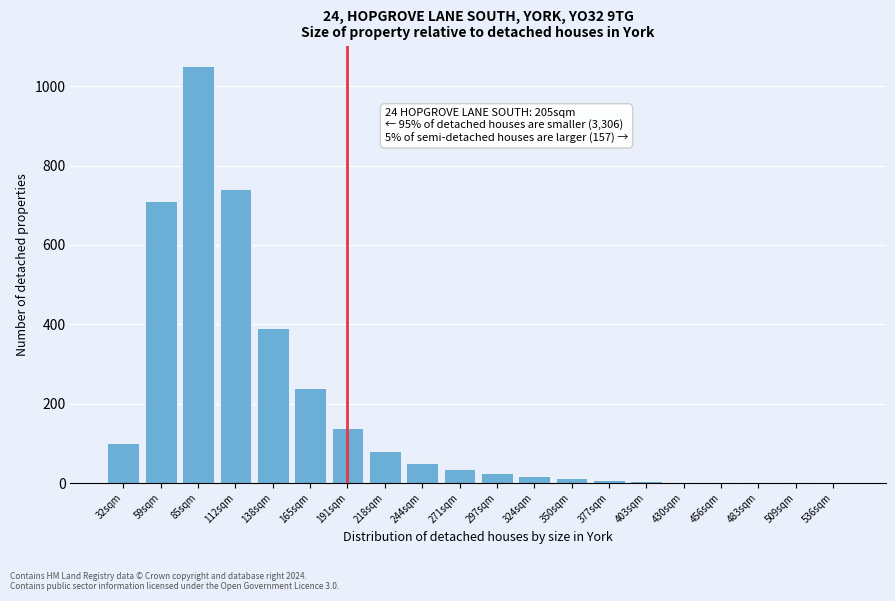

At which category does the chart reach its peak across all series?

85sqm